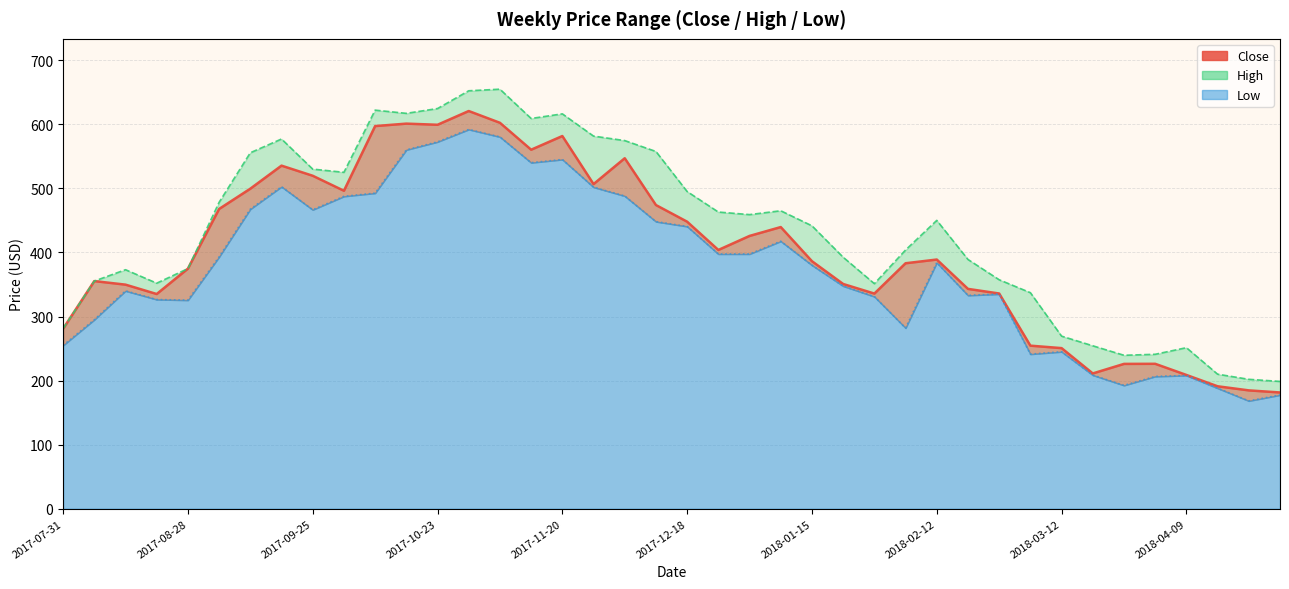

Rank the series by their maximum value, from highest to lowest.

High, Close, Low